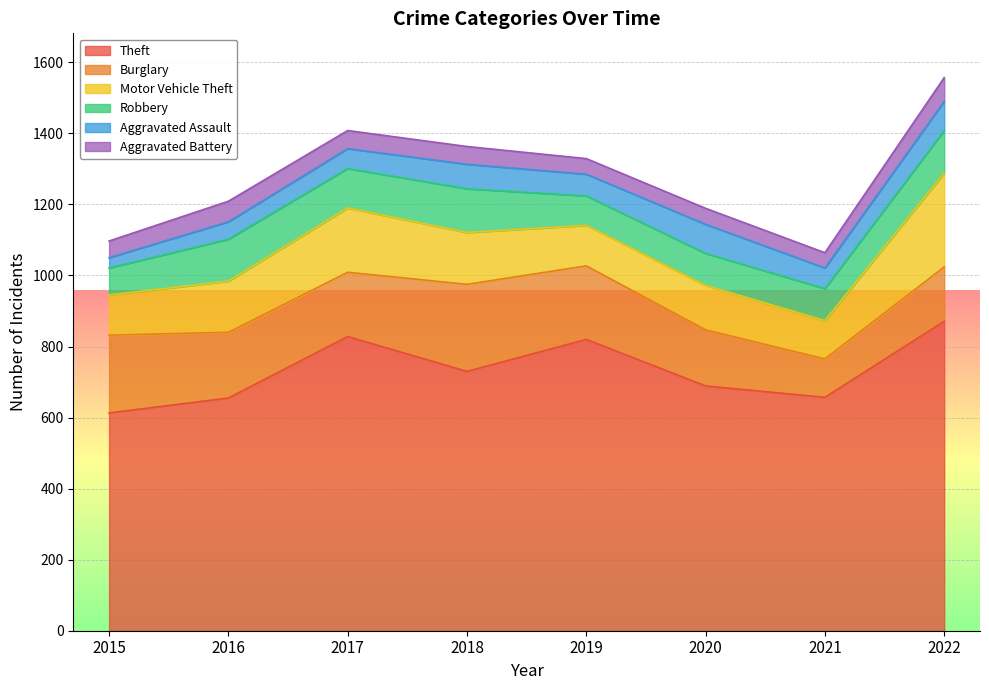

What is the approximate value of Aggravated Battery at 2018, to the nearest 5?

50